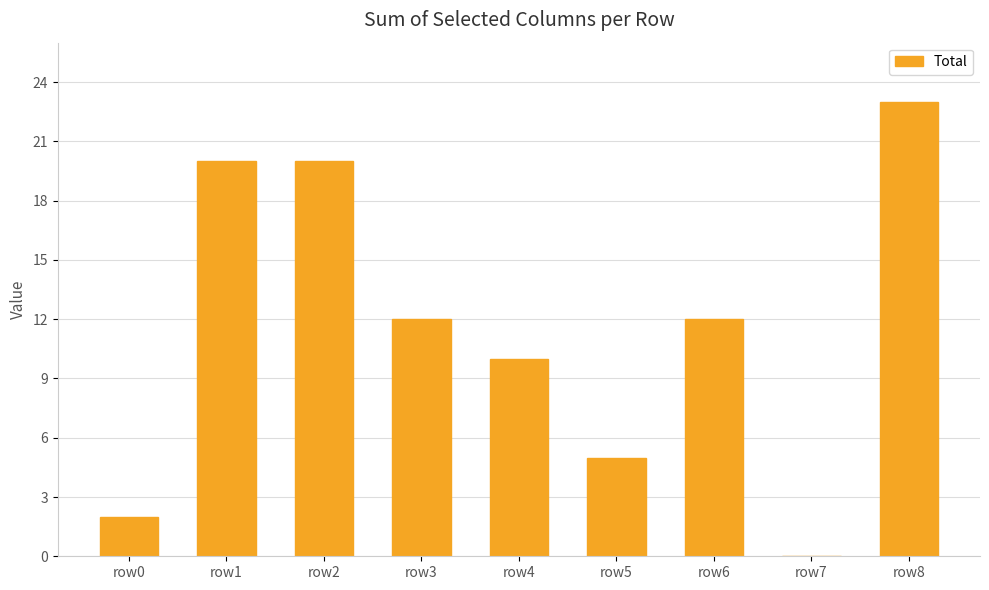

How many distinct data groups are displayed?

1